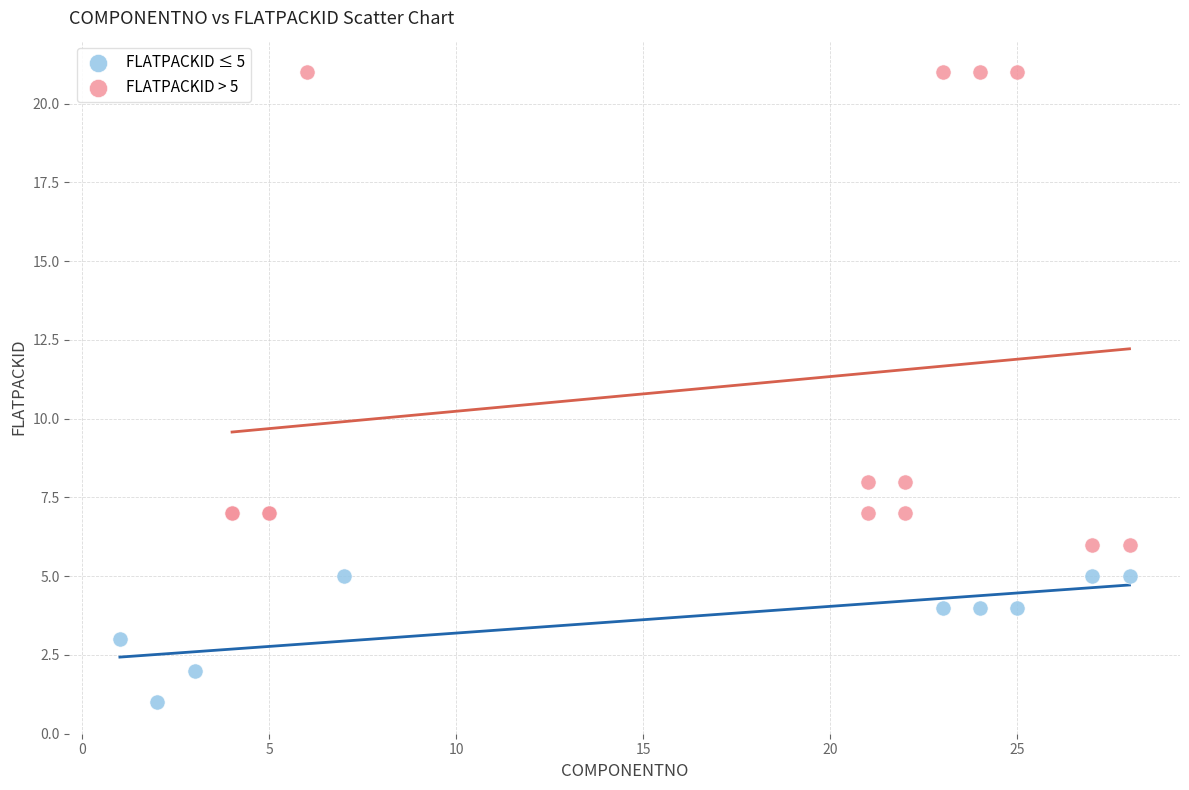

Which series reaches the minimum Y coordinate?

FLATPACKID ≤ 5